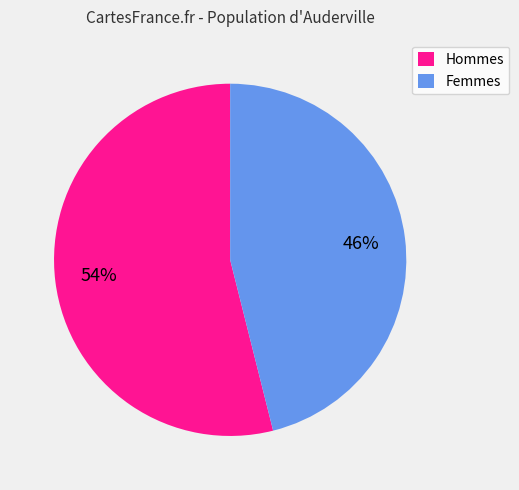

Which category accounts for the majority?

Hommes